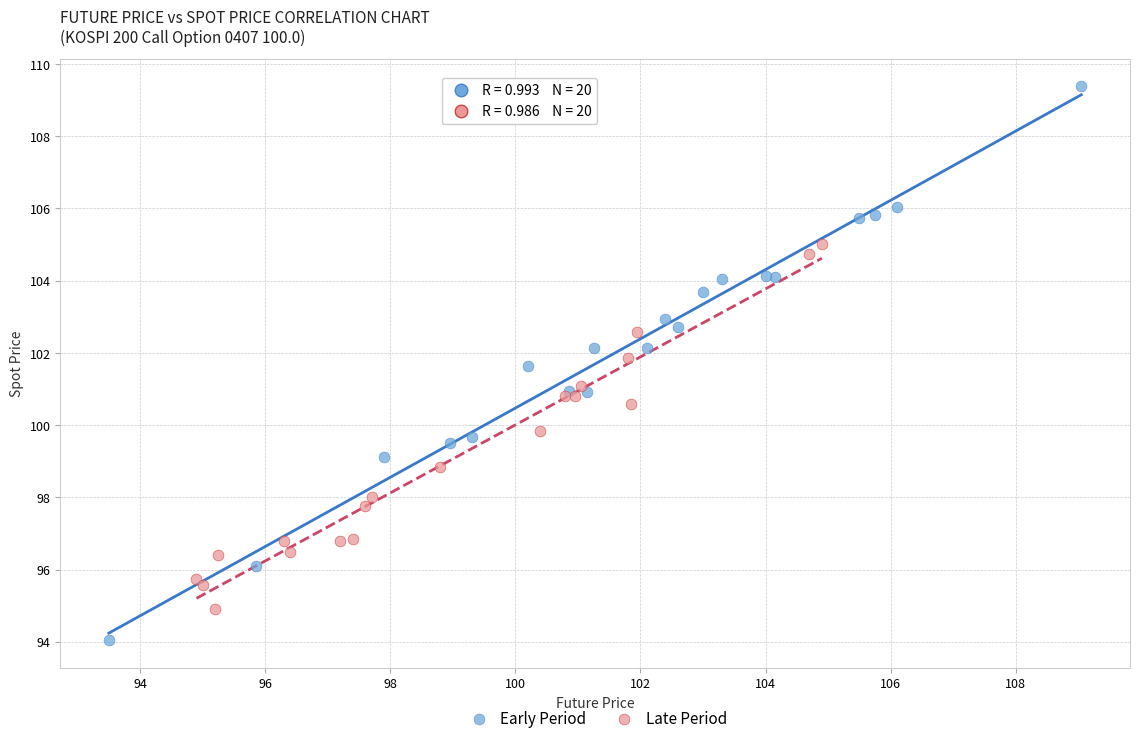

Which series reaches the maximum Y coordinate?

Early Period